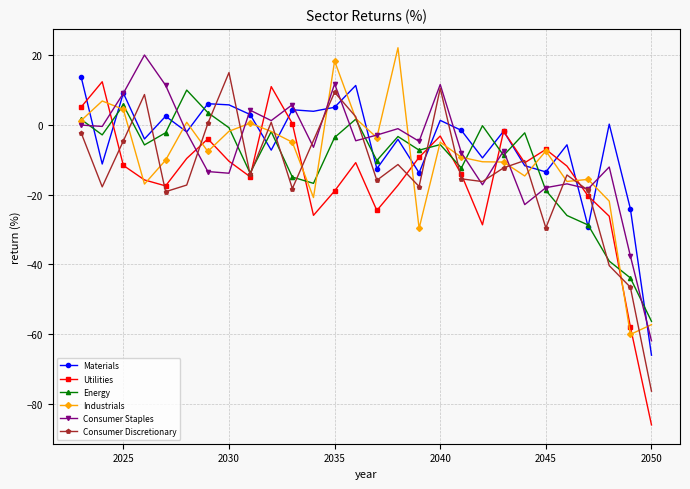

How many categories are shown in the chart?

28